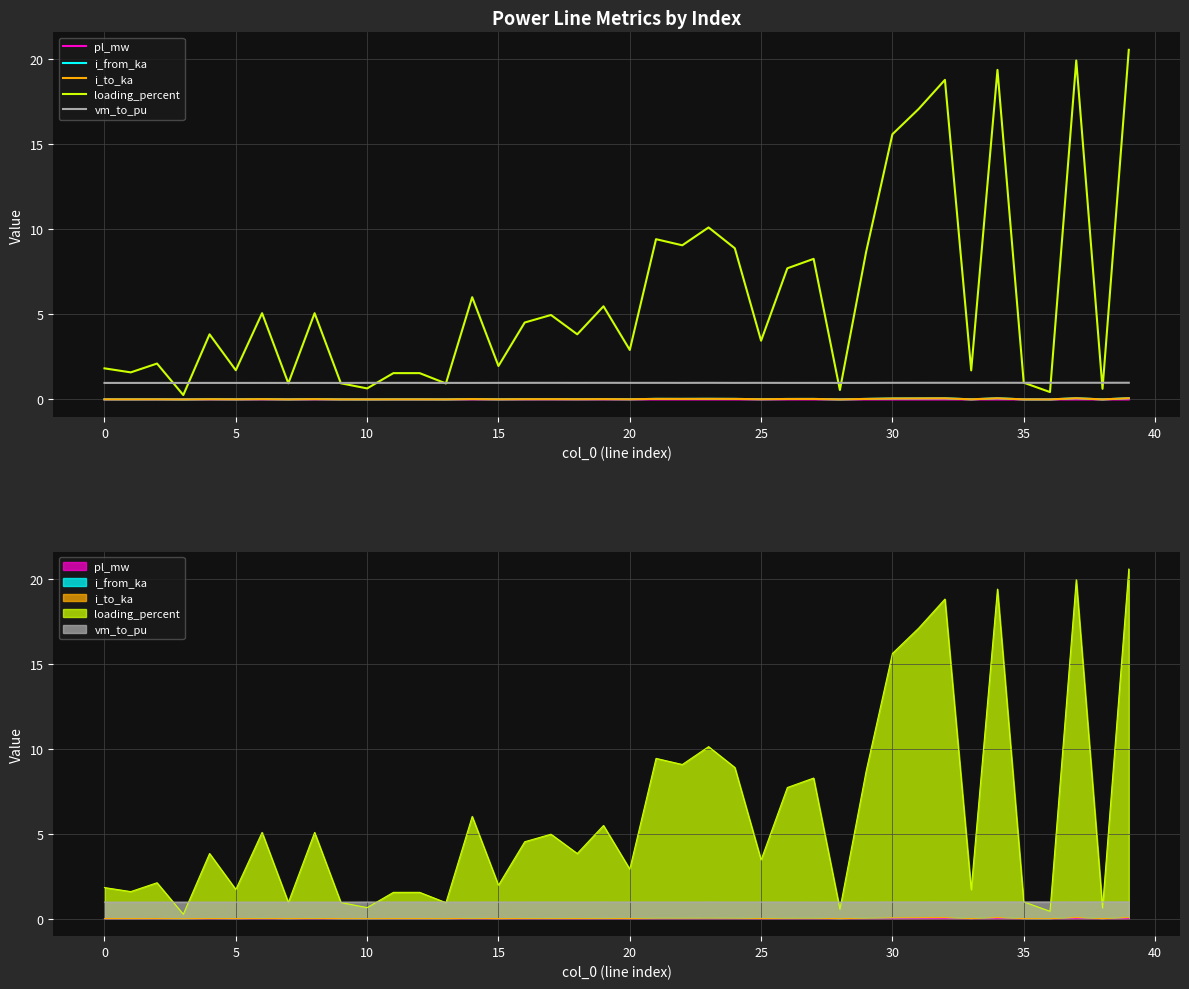

What is the minimum value for loading_percent?

0.3